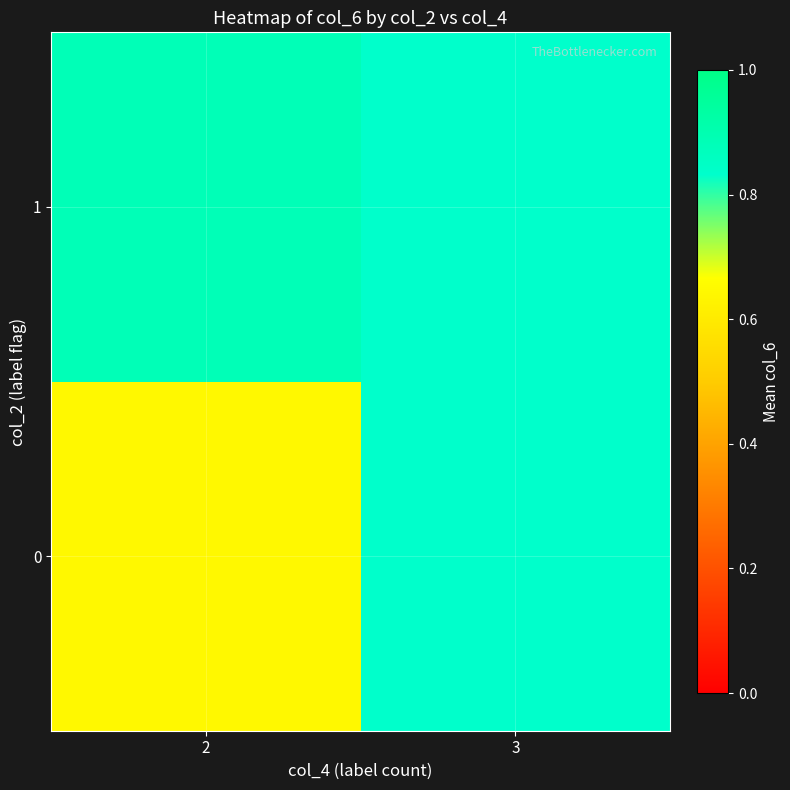

What is the total value across all series at 2?

1.5